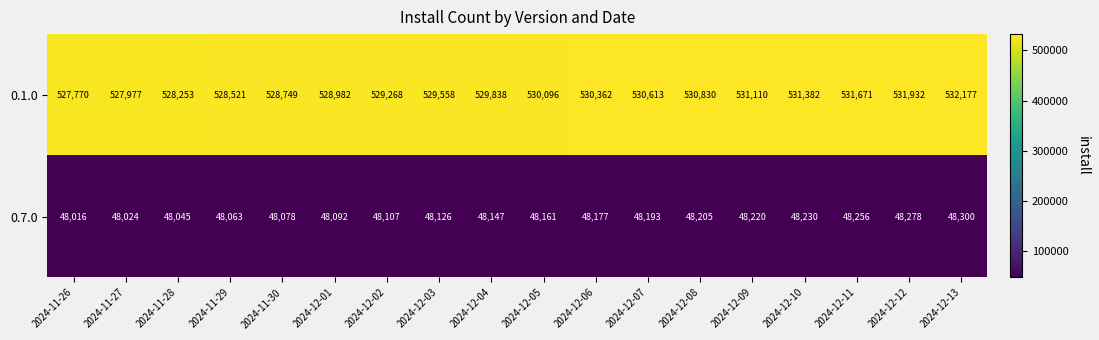

List the series in order of their peak value, lowest first.

0.7.0, 0.1.0